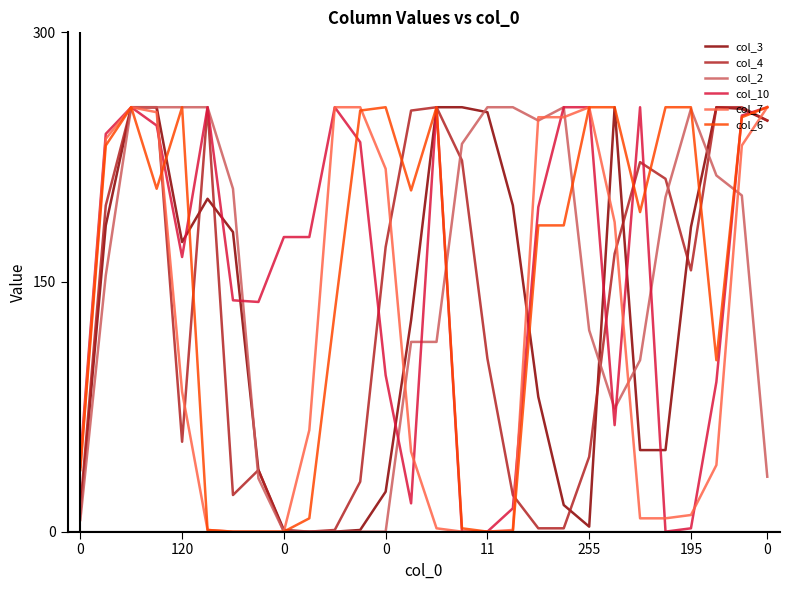

What is the maximum value shown in the chart?

255